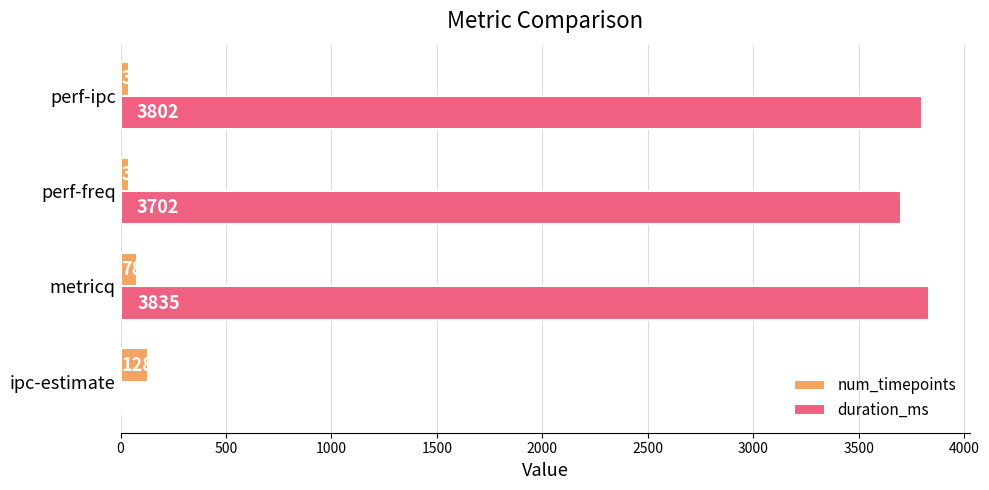

The num_timepoints series shows 39 at perf-ipc. True or false?

True